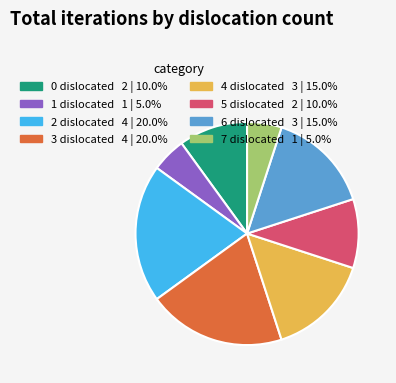

How many slices are in this pie chart?

8